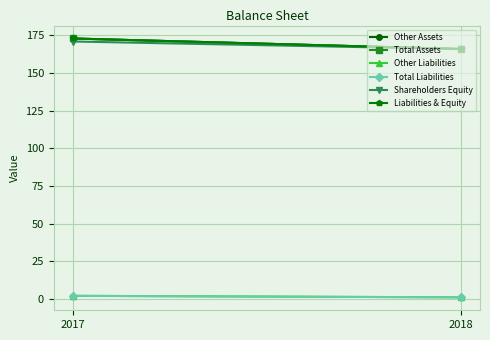

The value of Other Assets at 2018 is 166. True or false?

True